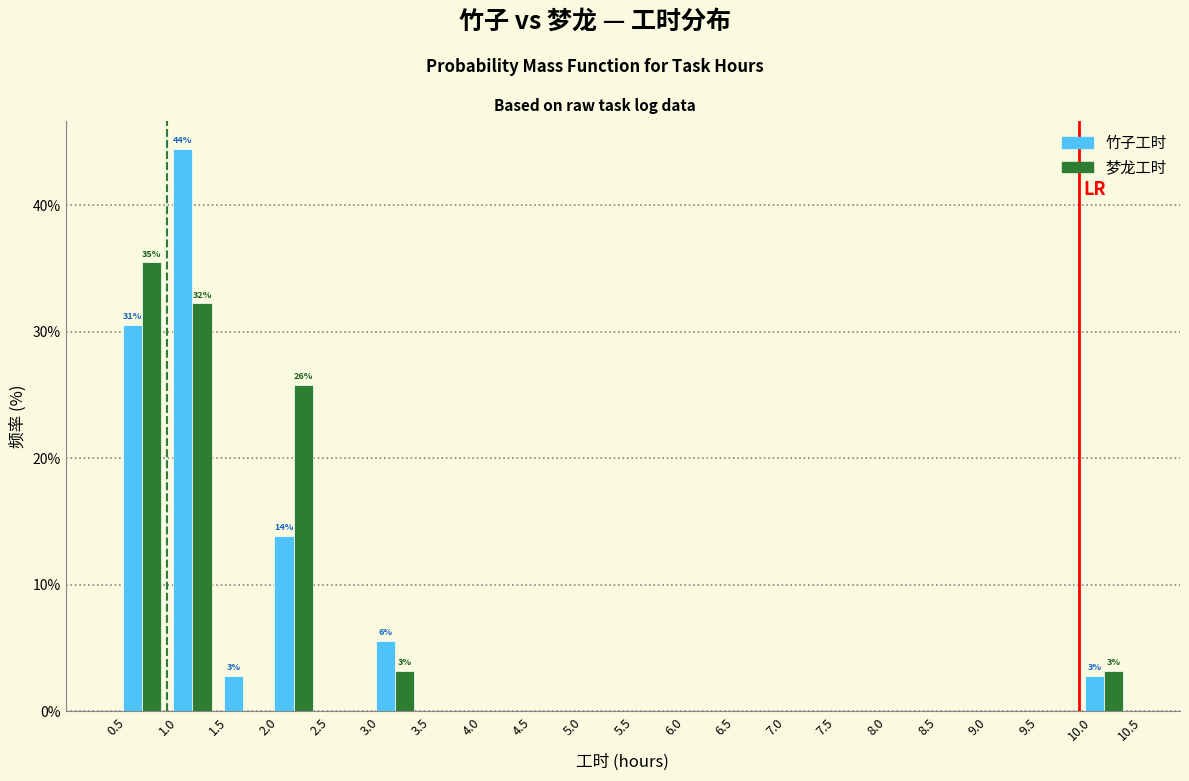

In the 梦龙工时 series, which range on the x-axis has the tallest bar?

0.5 to 1.0